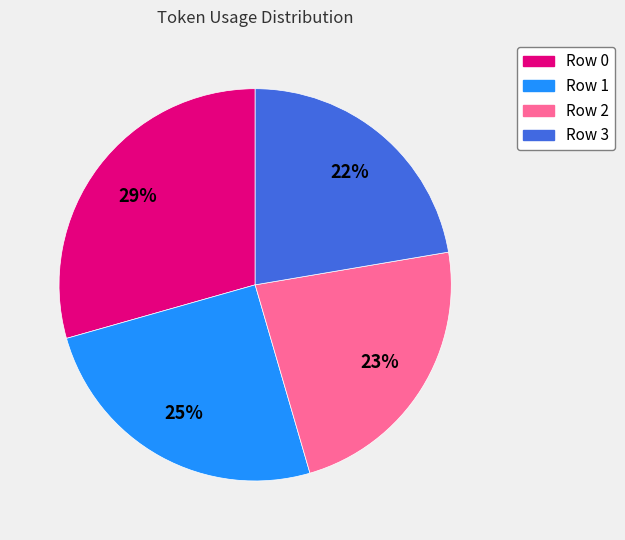

To the nearest percent, what percentage of the pie is Row 0?

29%